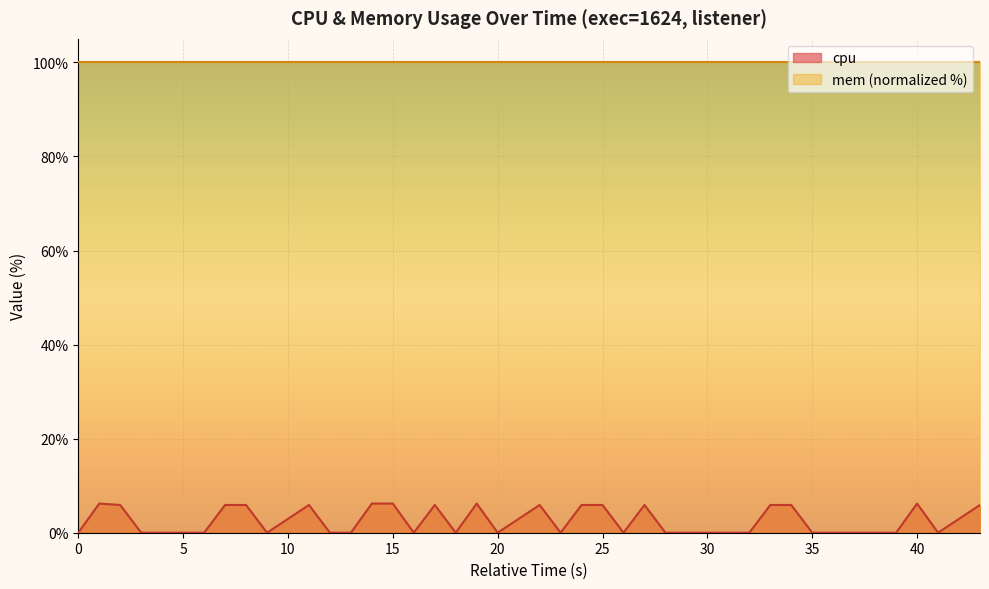

Which series has the widest spread of values?

cpu